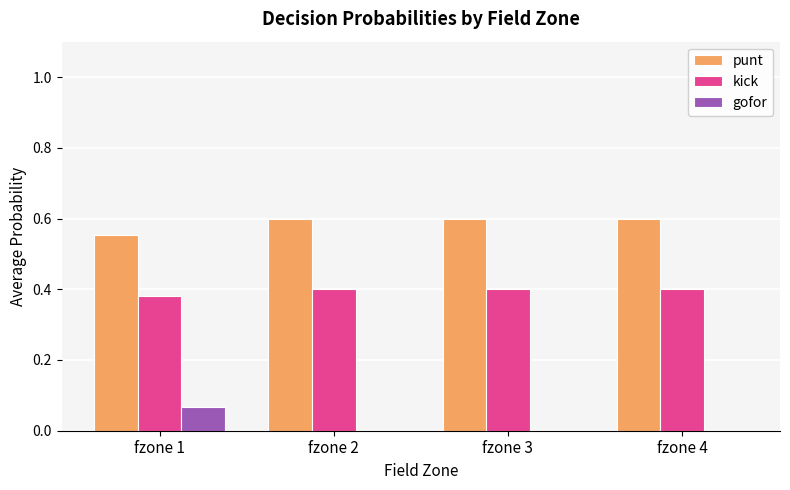

Is the value of kick at fzone 1 greater than the value of gofor at fzone 1?

Yes